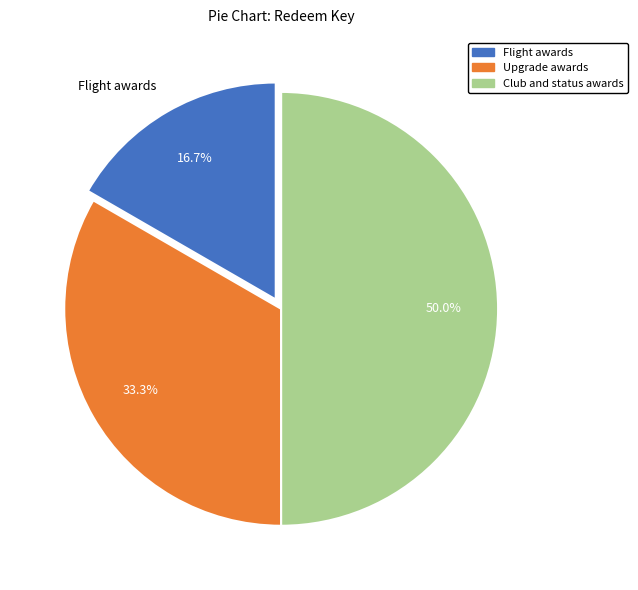

Approximately how many times larger is the value at Flight awards compared to Upgrade awards?

0.5